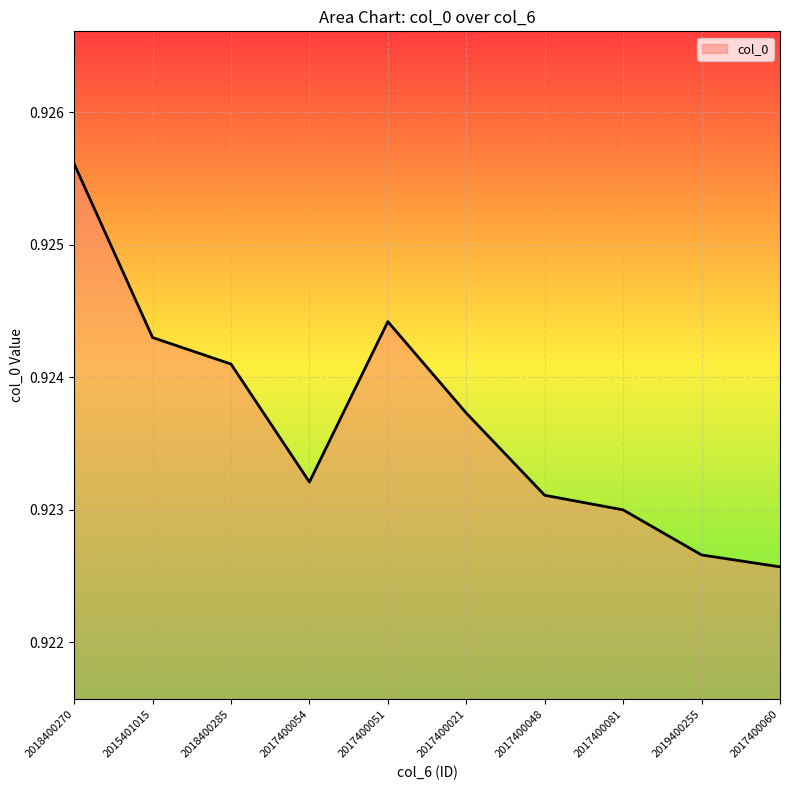

Between 2017400054 and 2017400081, which is larger?

2017400054